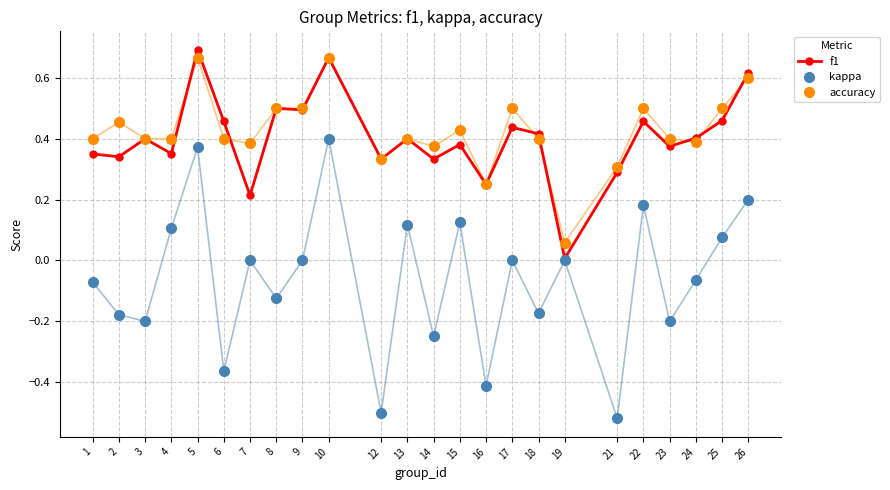

True or false: f1 has a value of 0.2 at 24.

False